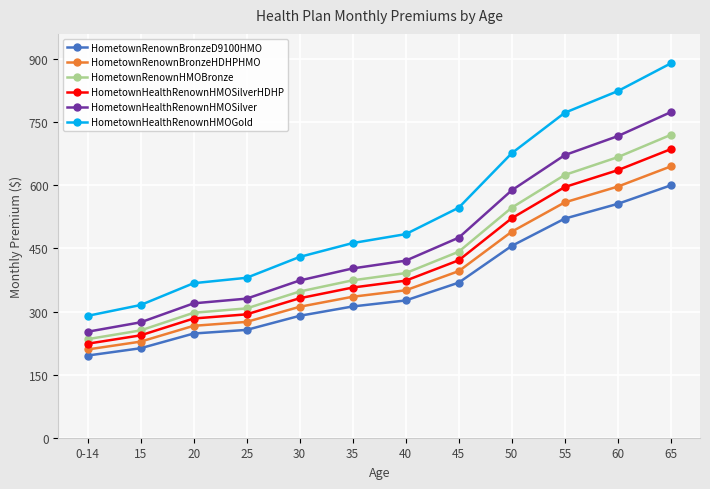

True or false: HometownHealthRenownHMOSilverHDHP and HometownRenownBronzeHDHPHMO intersect in this chart.

False